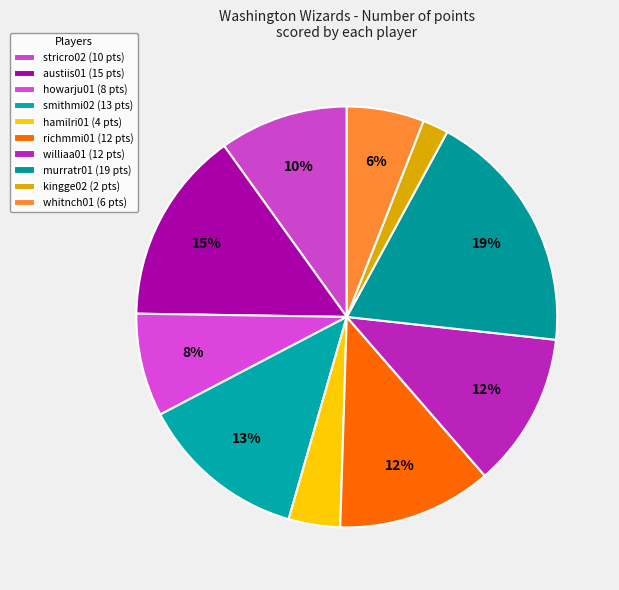

What is the total percentage of stricro02 and smithmi02?

22.8%